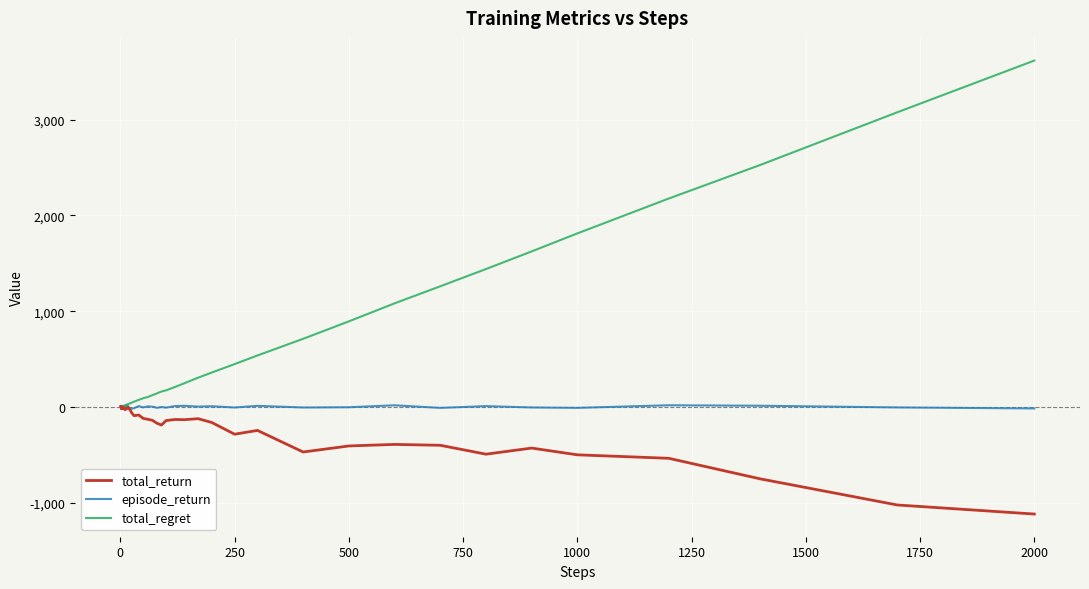

What is the sum of all total_regret values?

23518.0